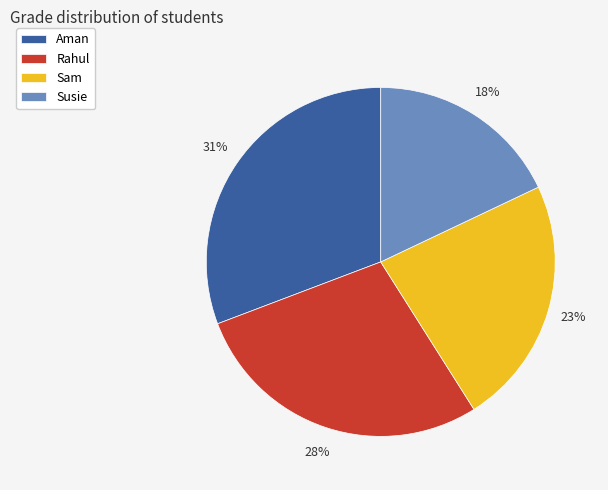

Is the sum of Aman and Susie greater than half?

No